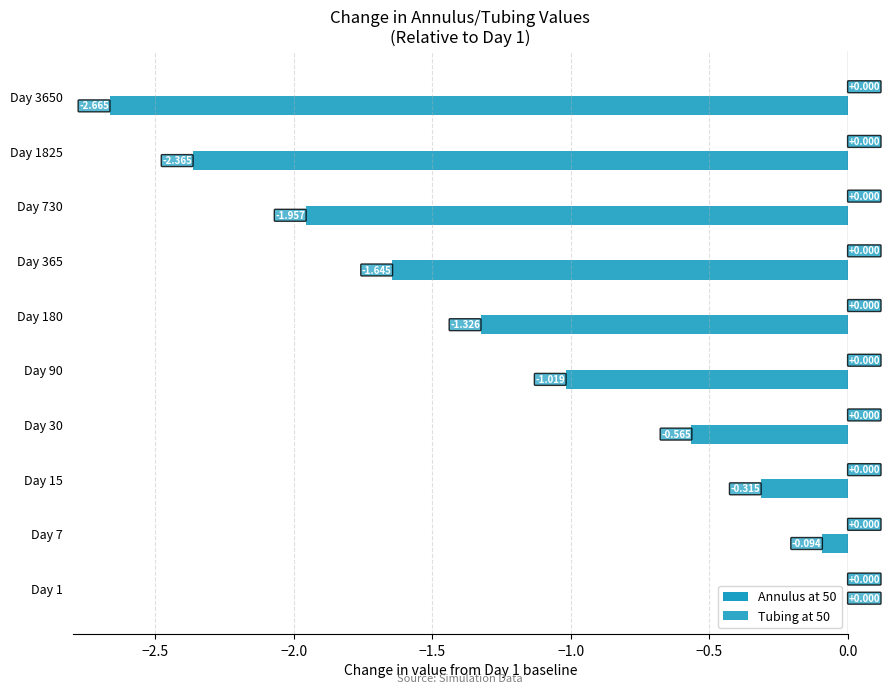

Are the bars horizontal?

Yes